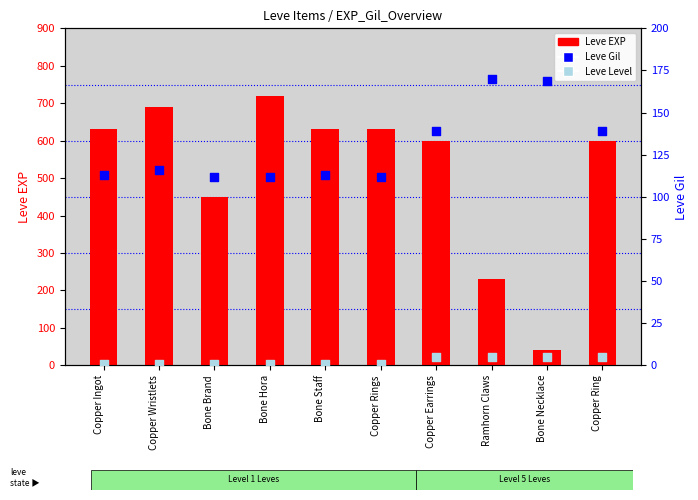

What are all the series names shown in the legend?

Leve EXP, Leve Gil, Leve Level